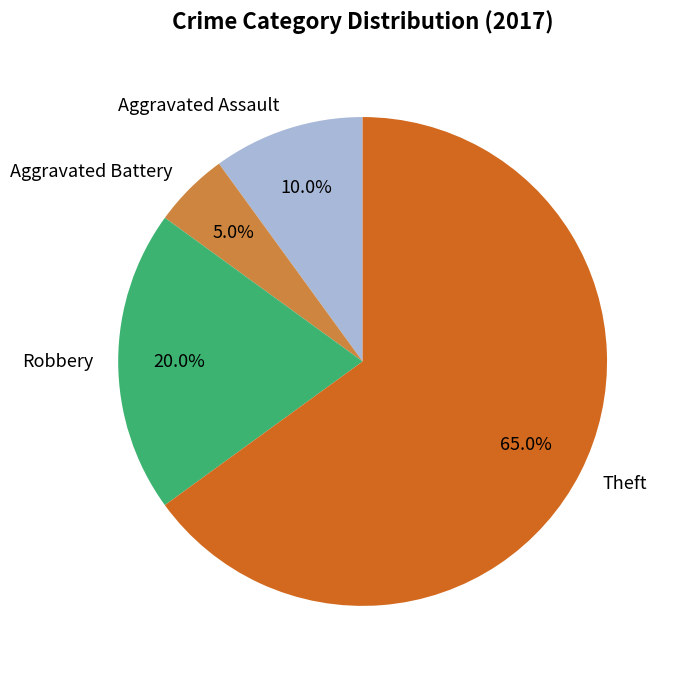

True or false: Aggravated Assault accounts for 10% of the total.

True